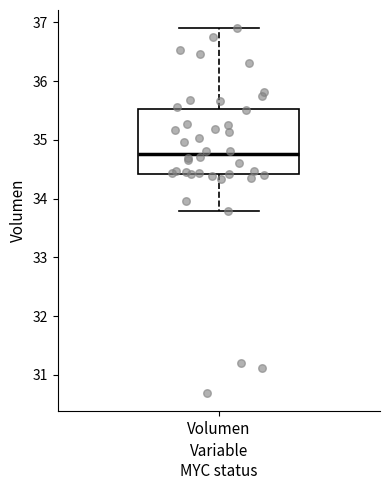

Transcribe this box plot: give where the median line is, the range the box spans, and where the two whiskers end, as read against the y-axis. The values are not printed on the chart, so give them approximately, as read against the axis.

median 34.8, box 34.4 to 35.5, whiskers 33.8 to 36.9